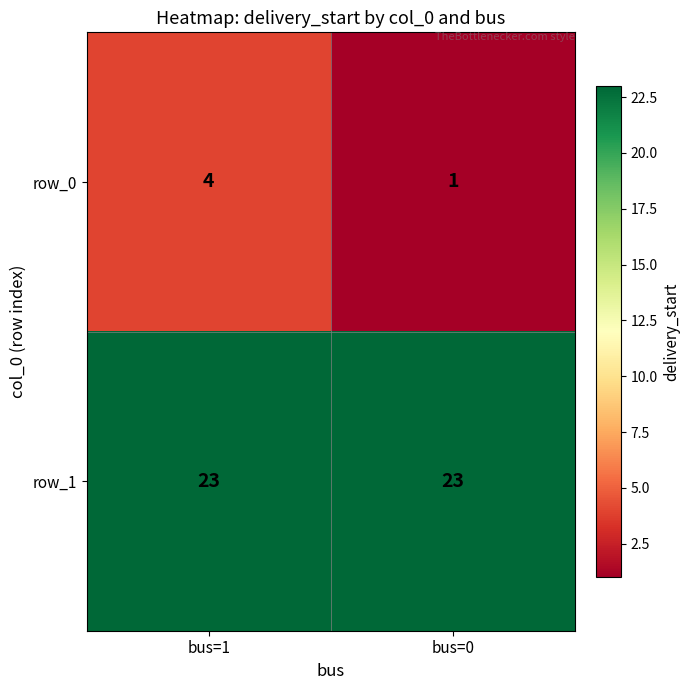

What is the sum of all row_0 values?

5